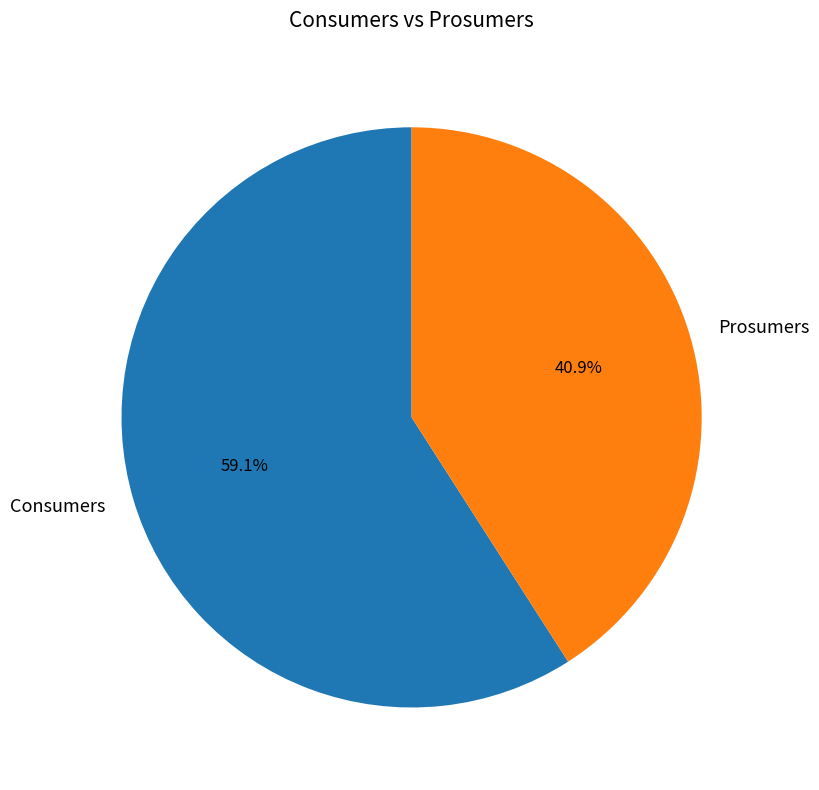

Is the sum of Prosumers and Consumers greater than half?

Yes